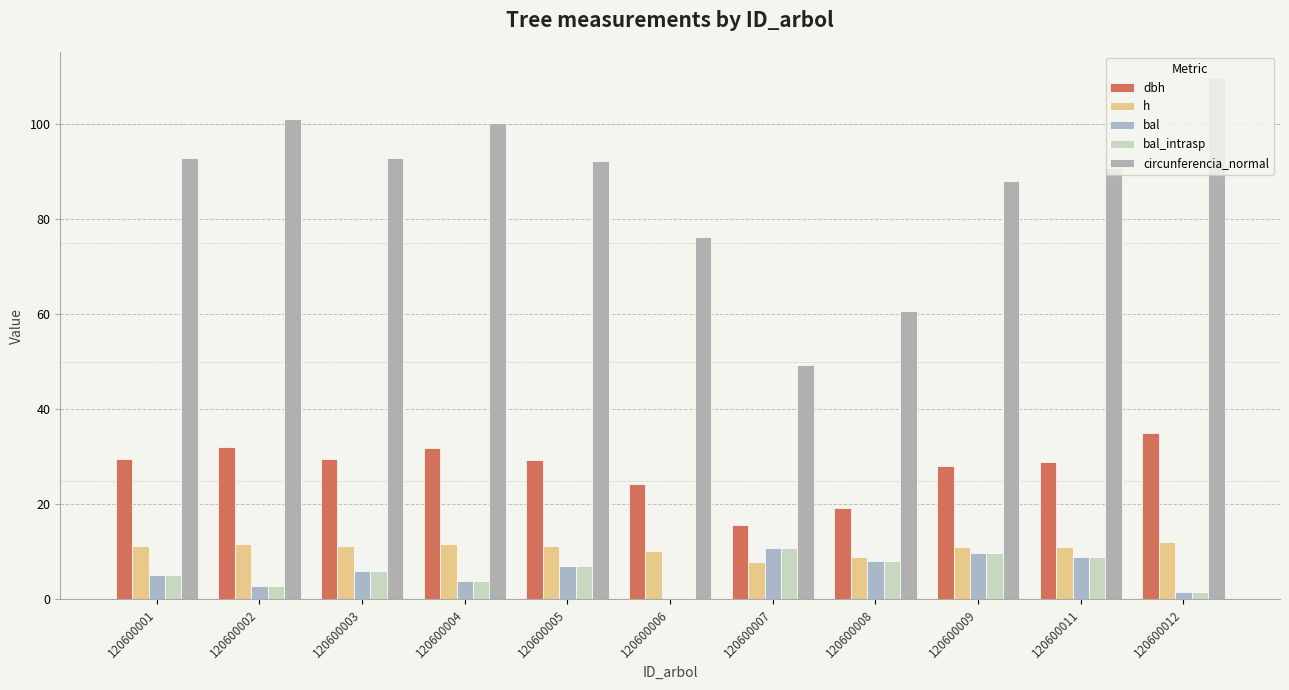

Reading left to right, list all the values displayed in this chart.

dbh: 29.5	32.1	29.5	31.9	29.3	24.3	15.7	19.3	28.0	28.9	34.9
h: 11.2	11.7	11.2	11.7	11.2	10.2	7.8	8.9	10.9	11.1	12.2
bal: 5.1	2.8	6.1	4.0	7.0	0.0	10.7	8.0	9.8	8.9	1.5
bal_intrasp: 5.1	2.8	6.1	4.0	7.0	0.0	10.7	8.0	9.8	8.9	1.5
circunferencia_normal: 92.8	100.9	92.7	100.2	92.1	76.3	49.4	60.6	88.0	90.7	109.6